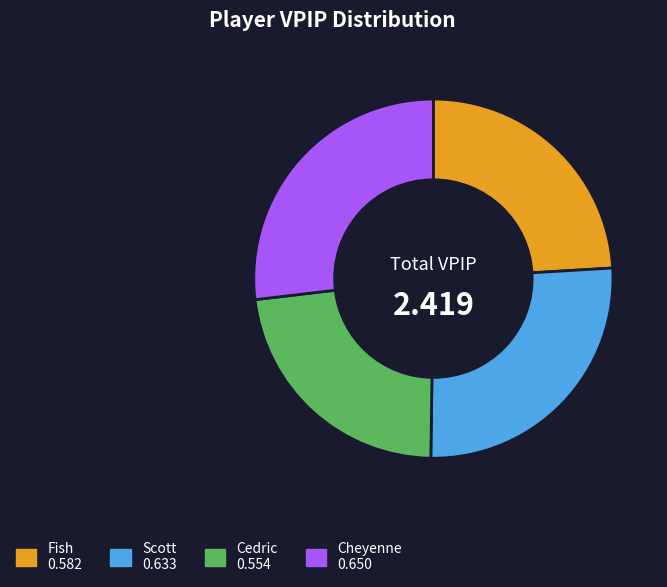

Is Fish the majority of the pie?

No